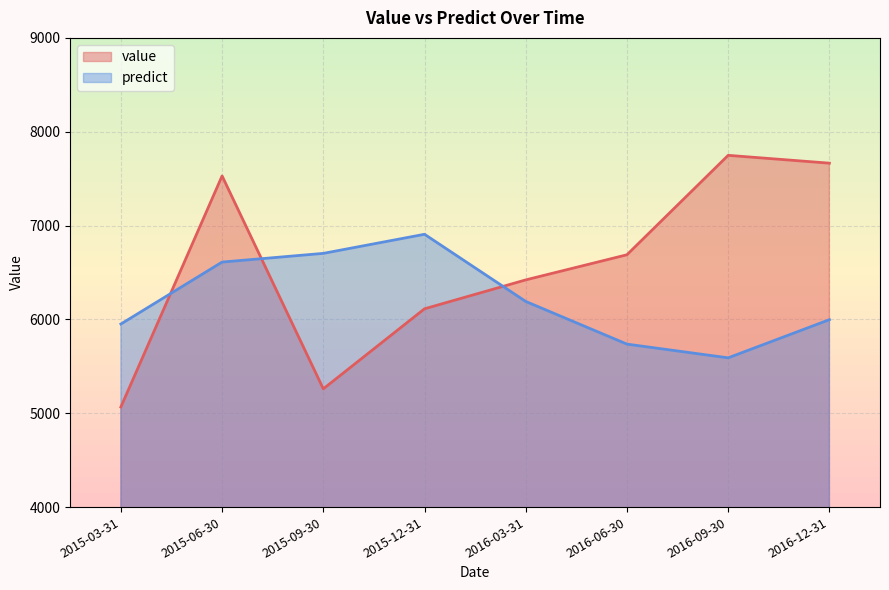

How many distinct data groups are displayed?

2